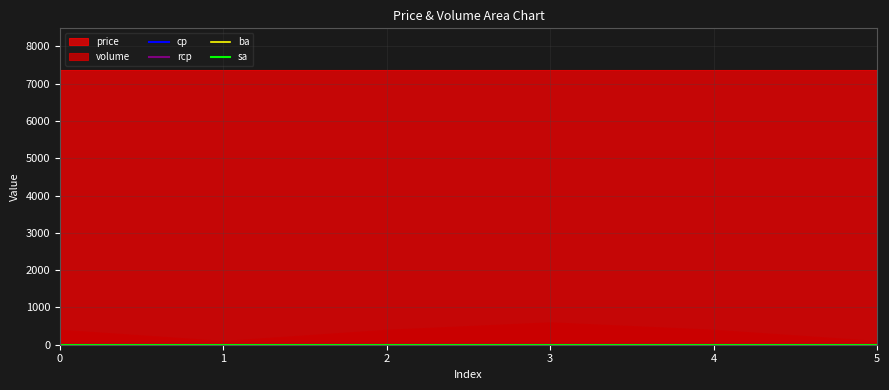

True or false: volume has more than 2 interior local peaks.

False